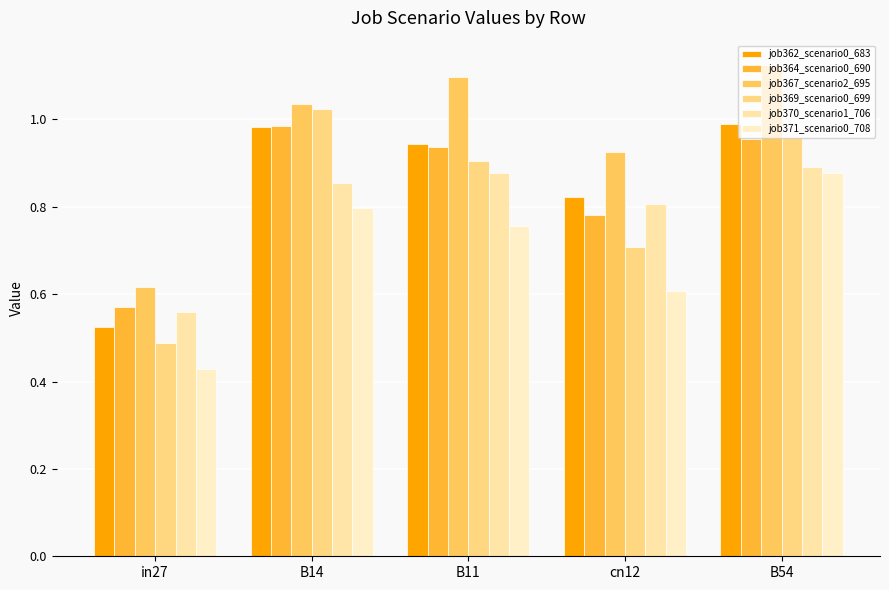

The job362_scenario0_683 series shows 1.0 at B54. True or false?

True